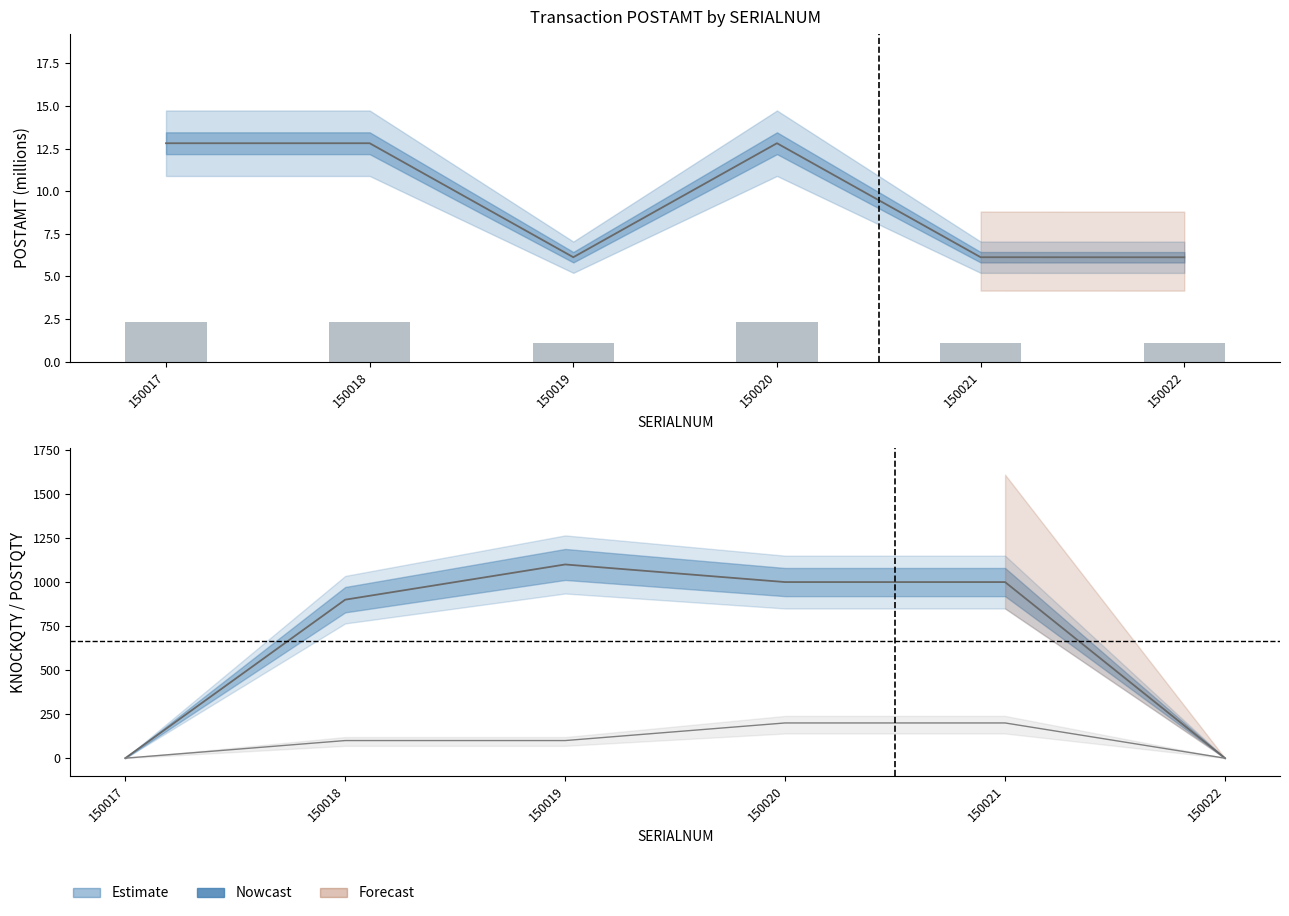

What is the value of the POSTQTY bar at the 4th from the left?

1000.0